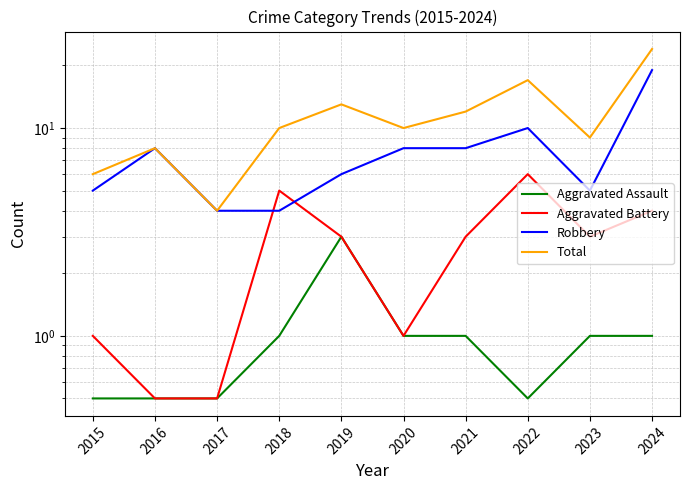

What is the average value of the Total series?

11.3